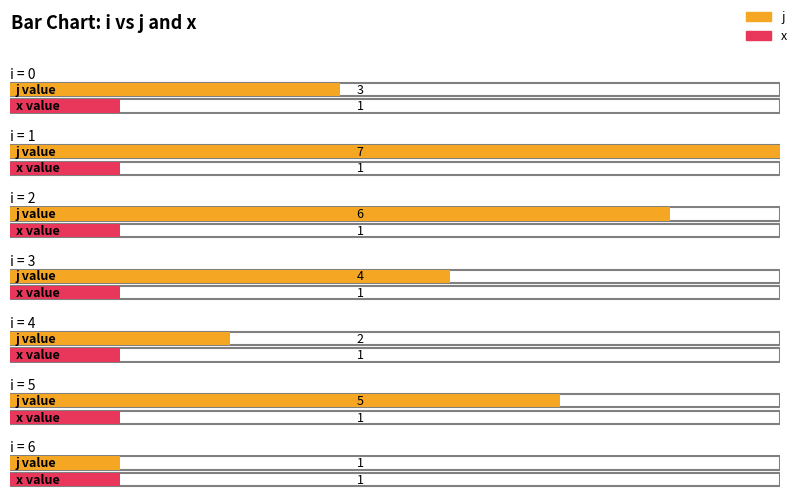

How many groups of bars are there?

7